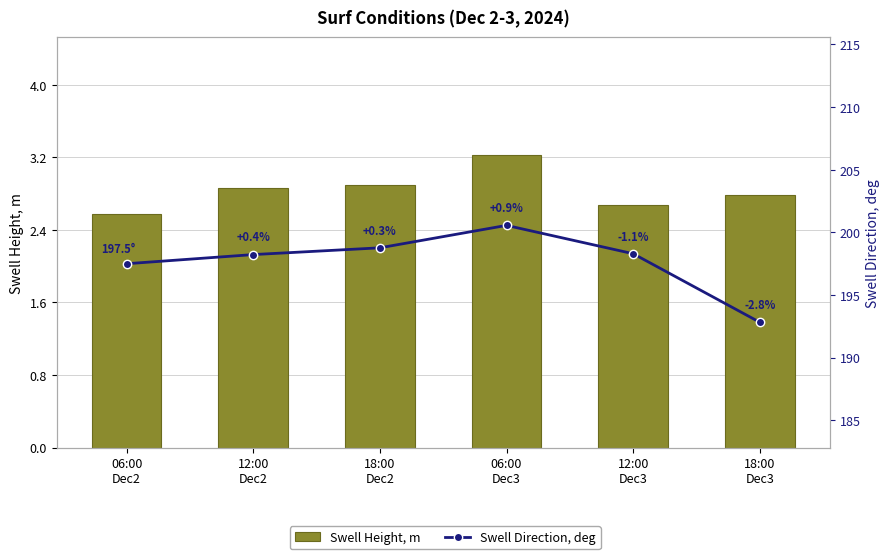

List the series in order of their overall mean, lowest first.

Swell Height, m, Swell Direction, deg